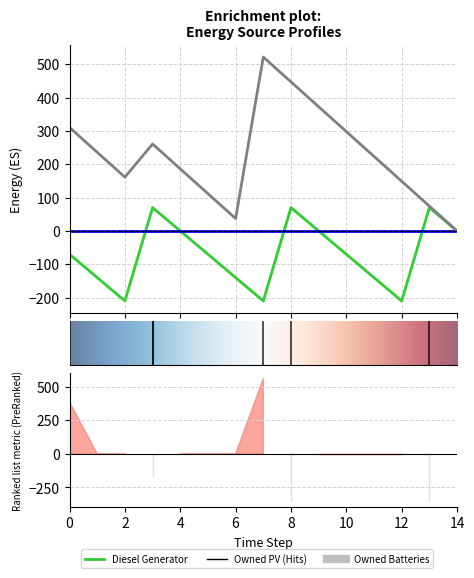

Which series has the largest range (max minus min)?

Owned Batteries